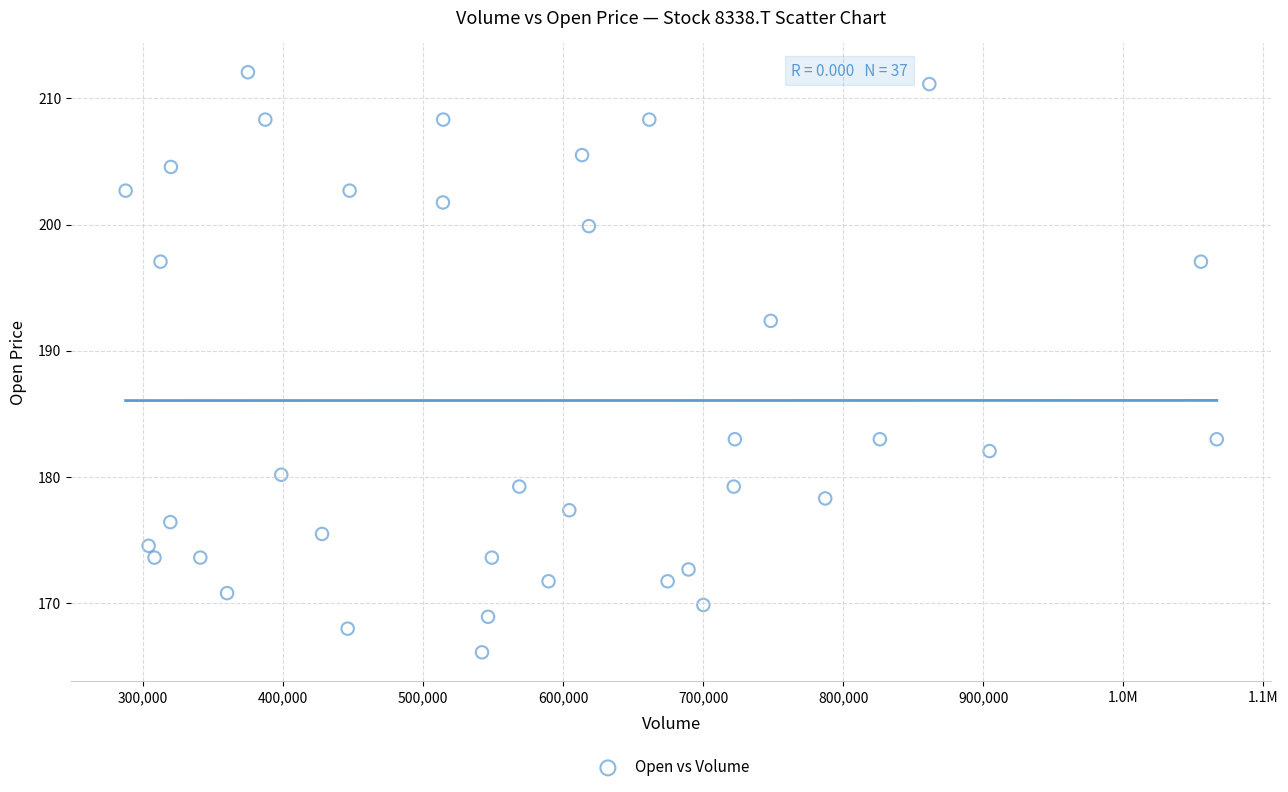

What is the range of Y values (max minus min)?

46.0